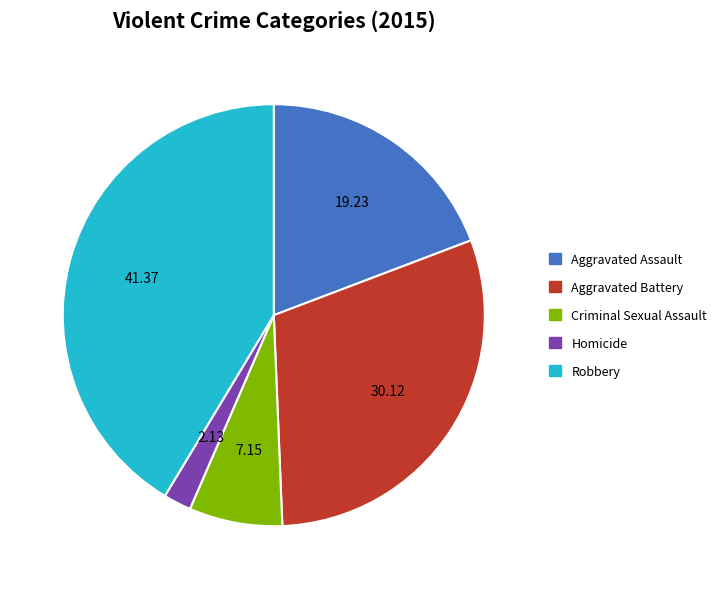

Do Robbery and Homicide together represent more than half of the pie?

No